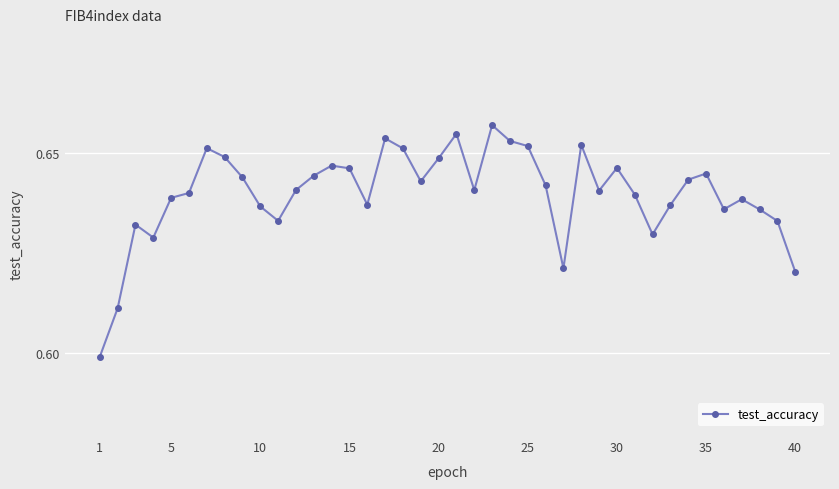

Count the values in the range 0 to 1.

40